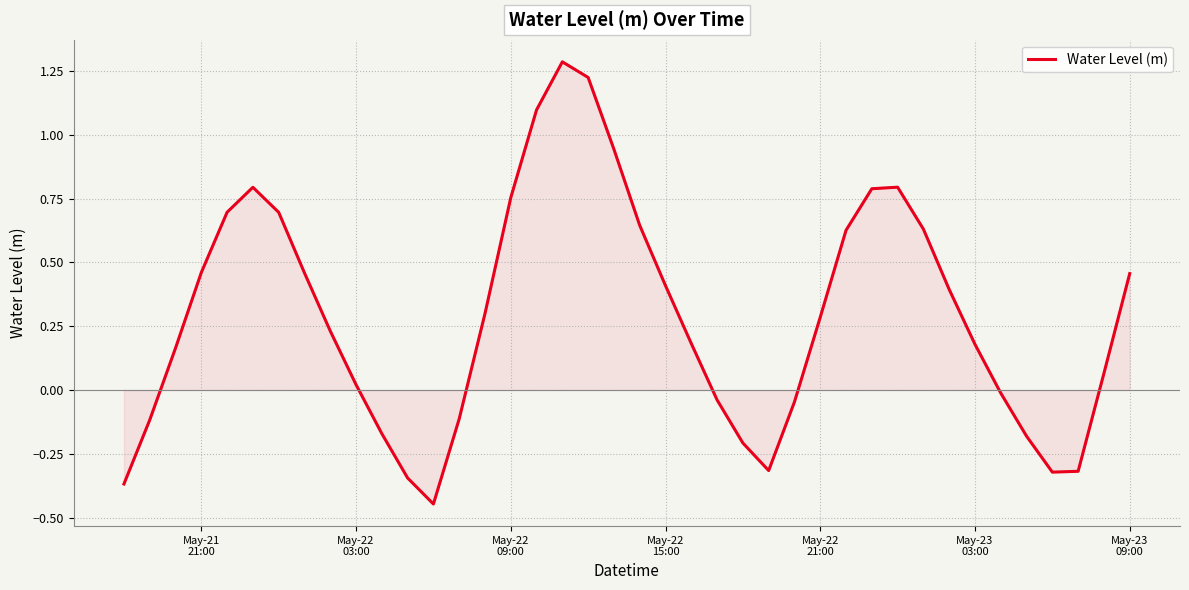

What is the greatest value displayed?

1.3